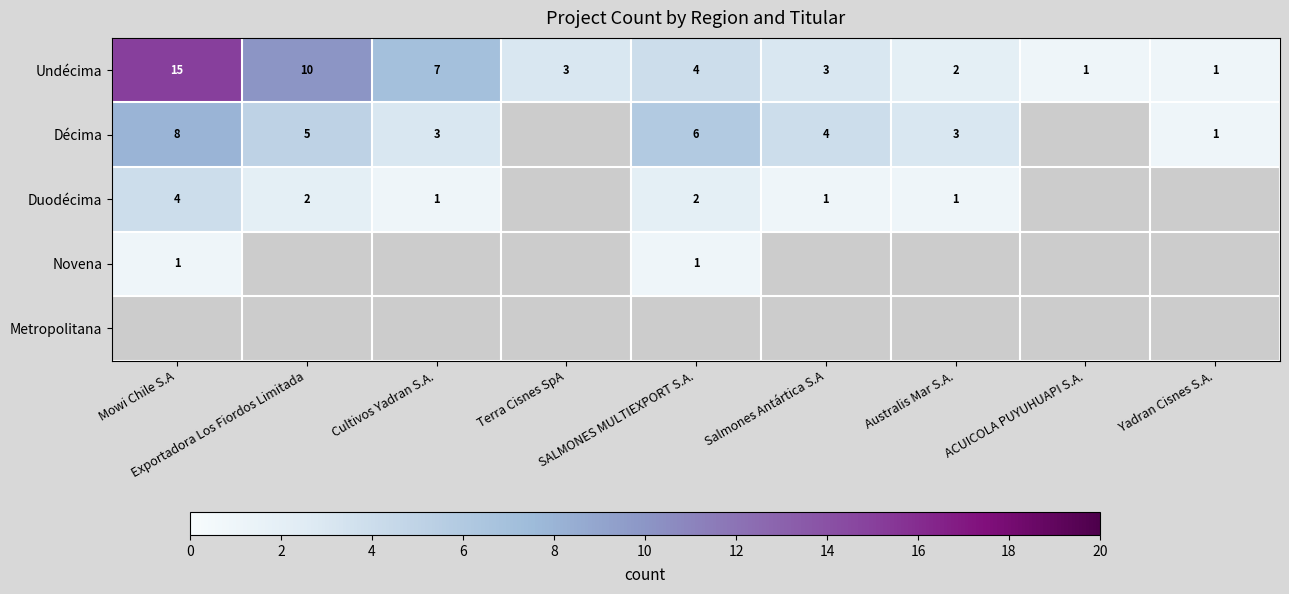

What is the difference between the maximum and second lowest values in the Undécima series?

14